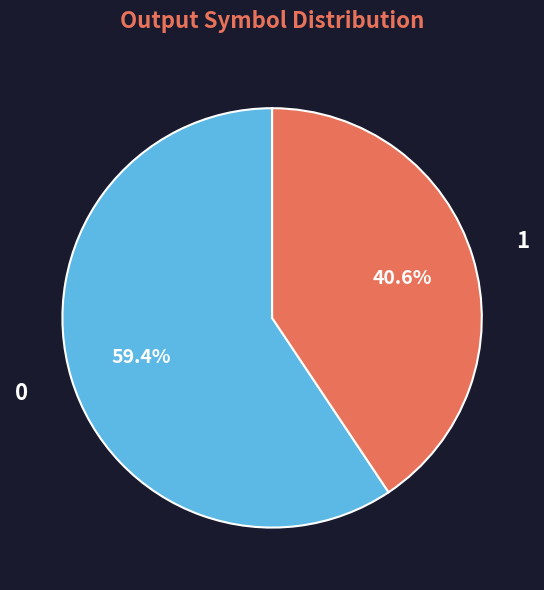

Is there a majority slice in this chart?

Yes